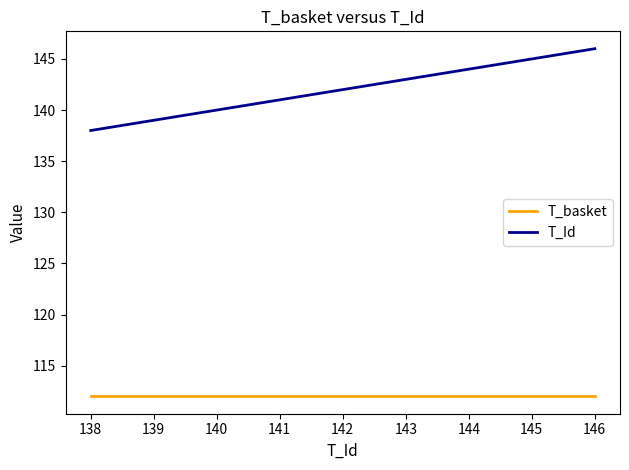

Which series changed the most between 139 and 144?

T_Id